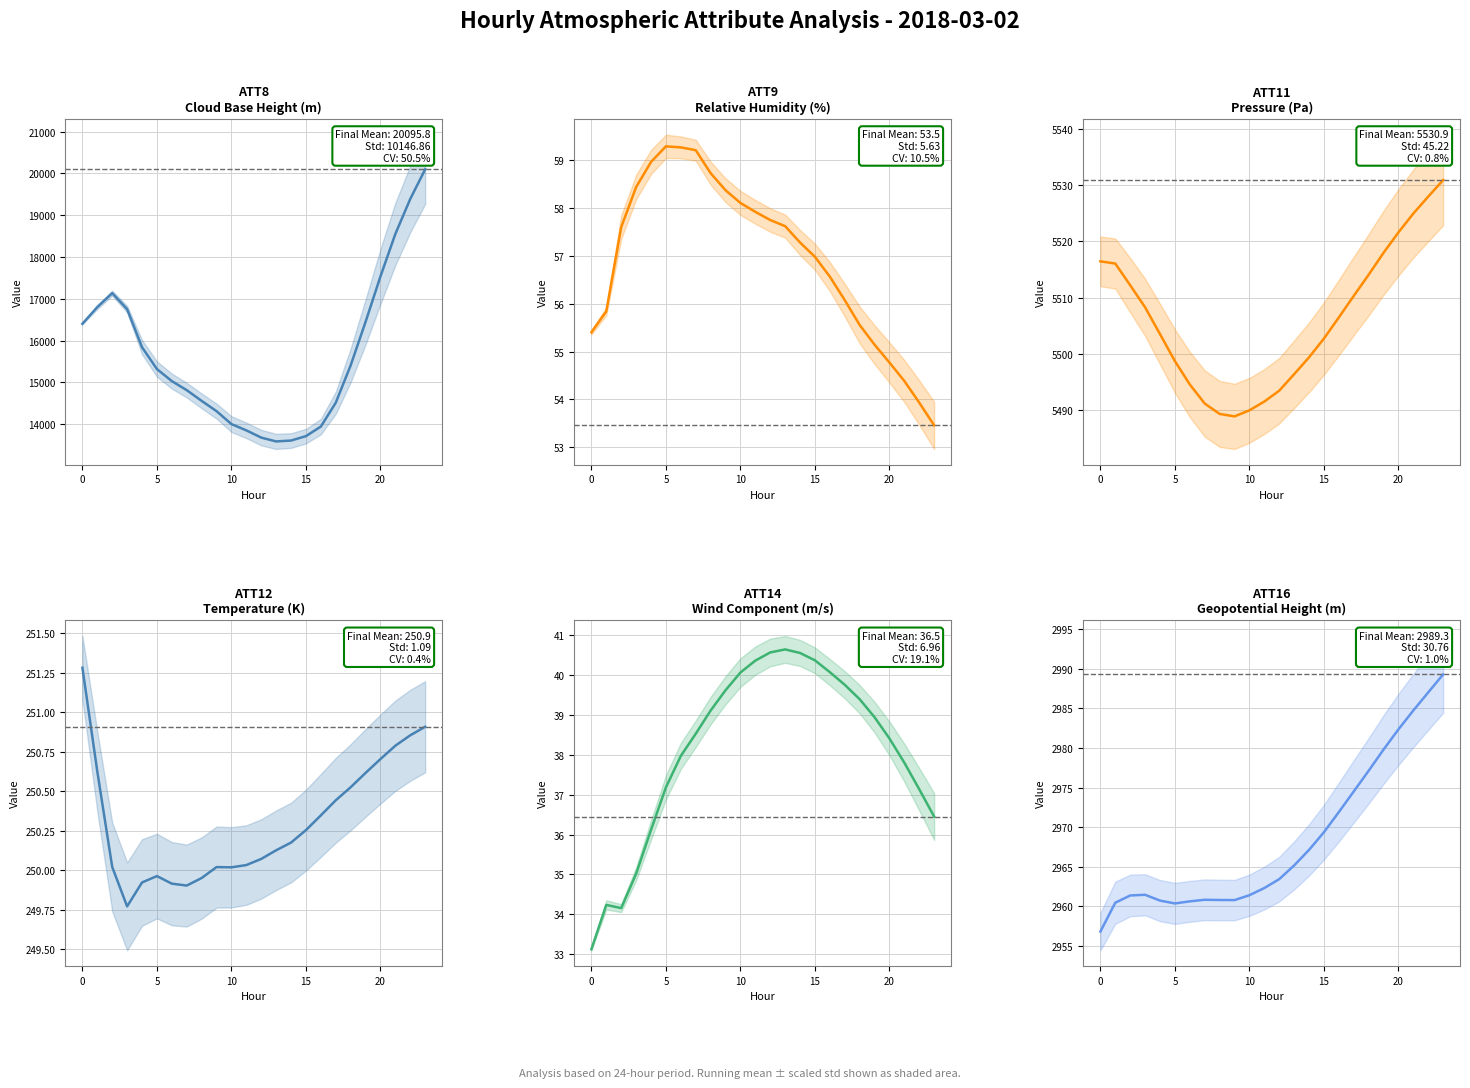

True or false: ATT9 and ATT16 cross at least once.

False